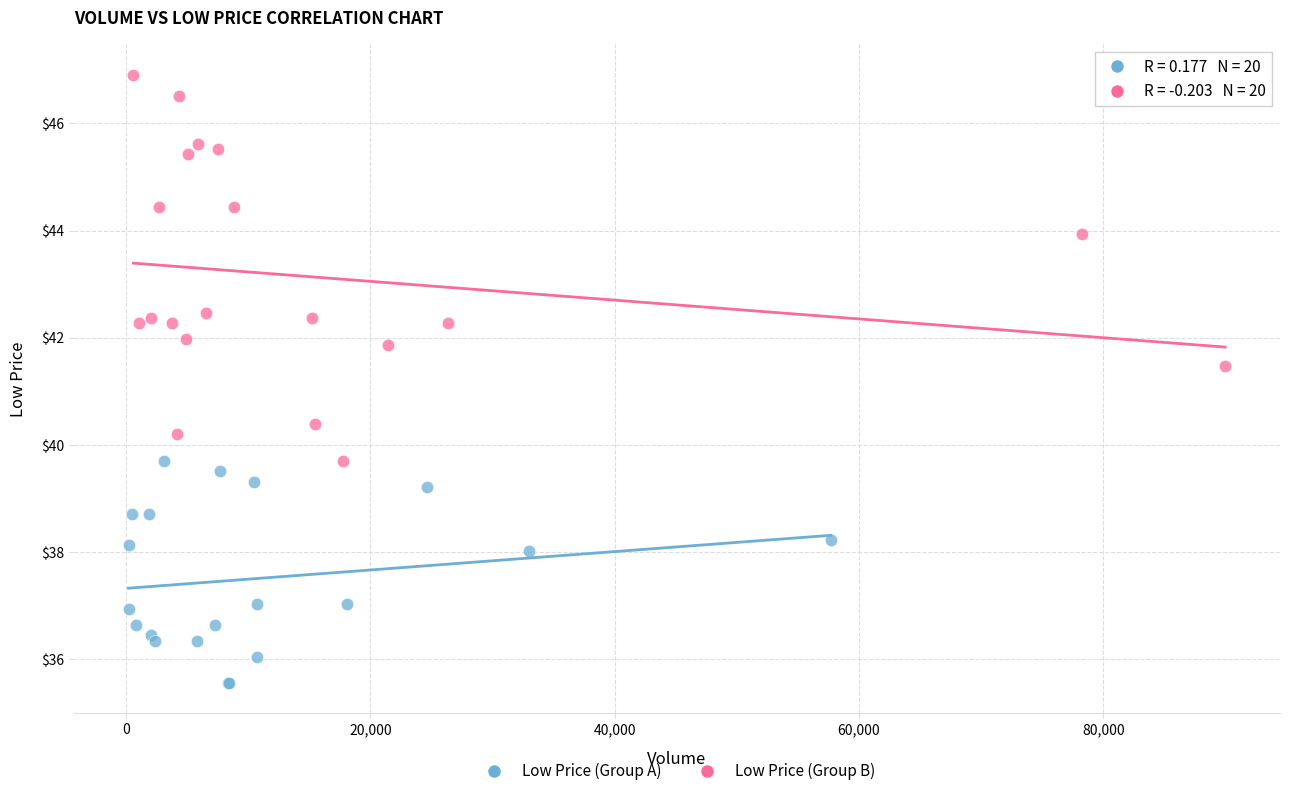

Which series reaches the minimum Y coordinate?

Low Price (Group A)